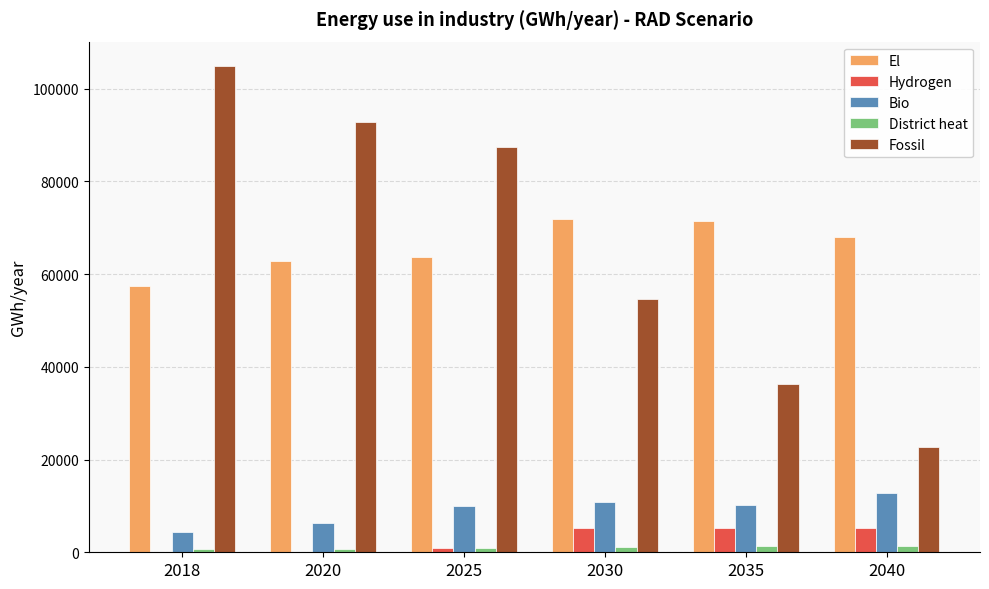

At which category is the sum across all series the highest?

2018